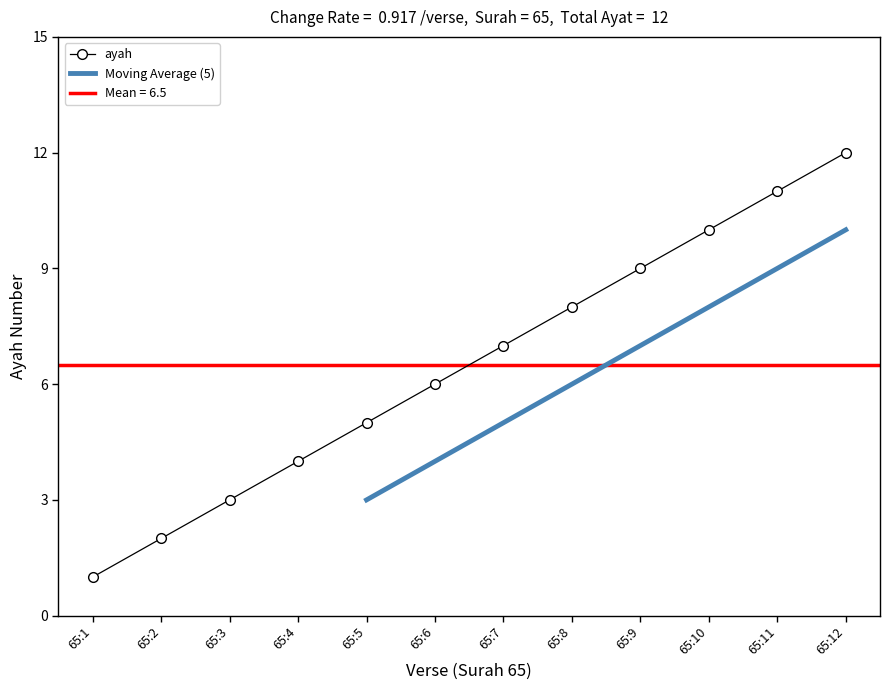

What is the smallest value displayed?

1